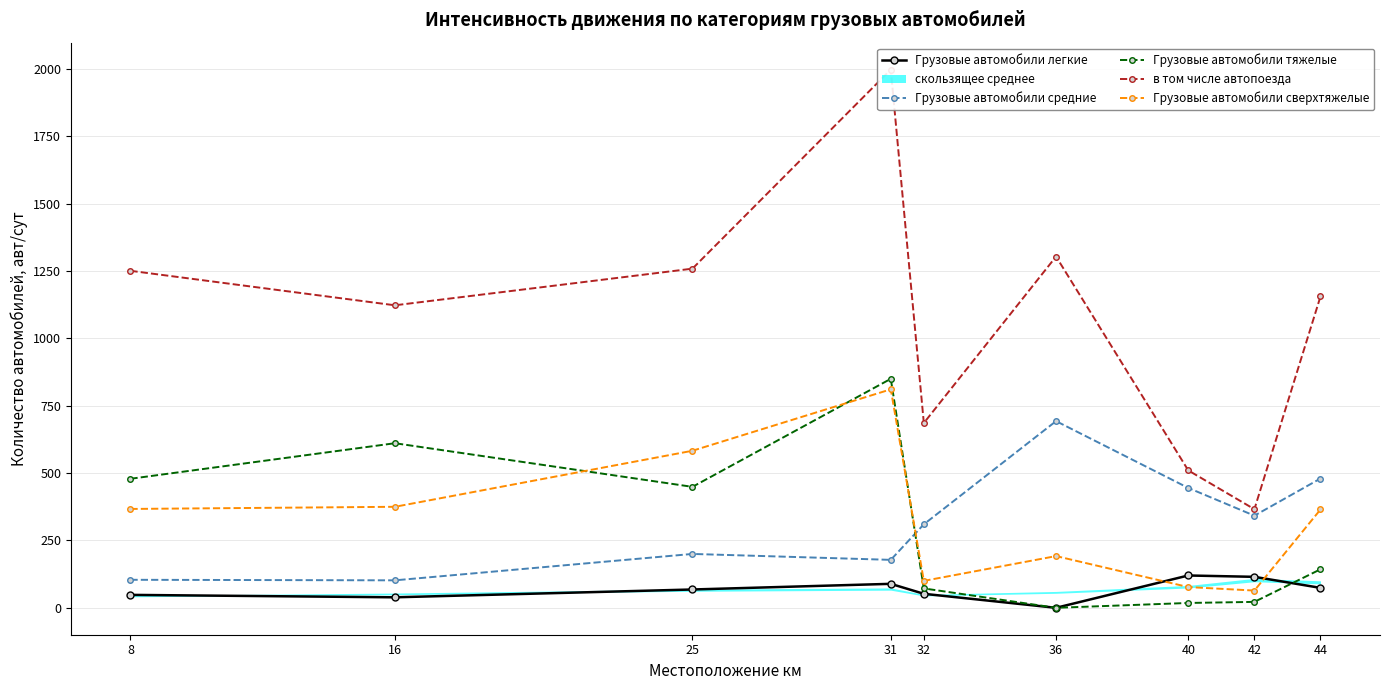

What is the sum of all Грузовые автомобили тяжелые values?

2644